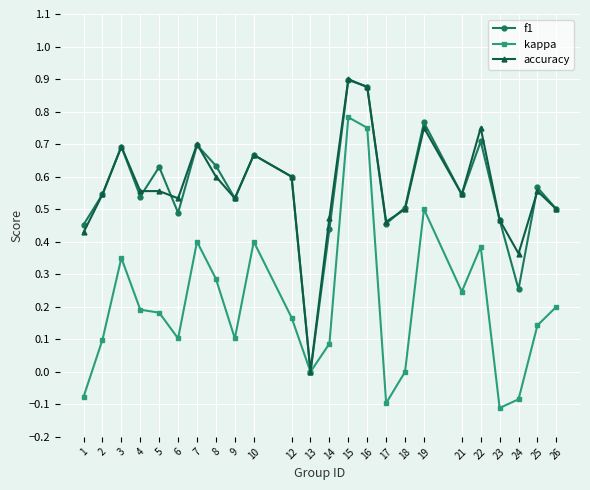

How many lines are shown in the chart?

3